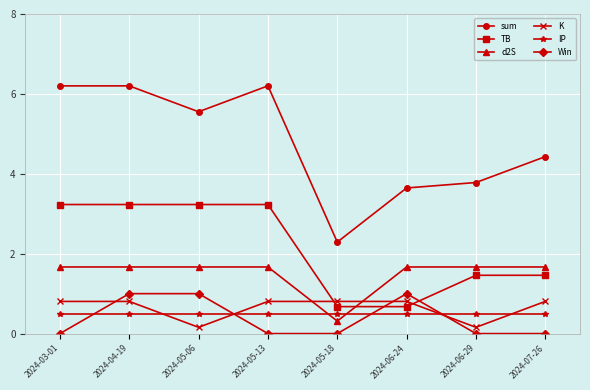

What is the value of the sum point at the 7th from the left?

3.8